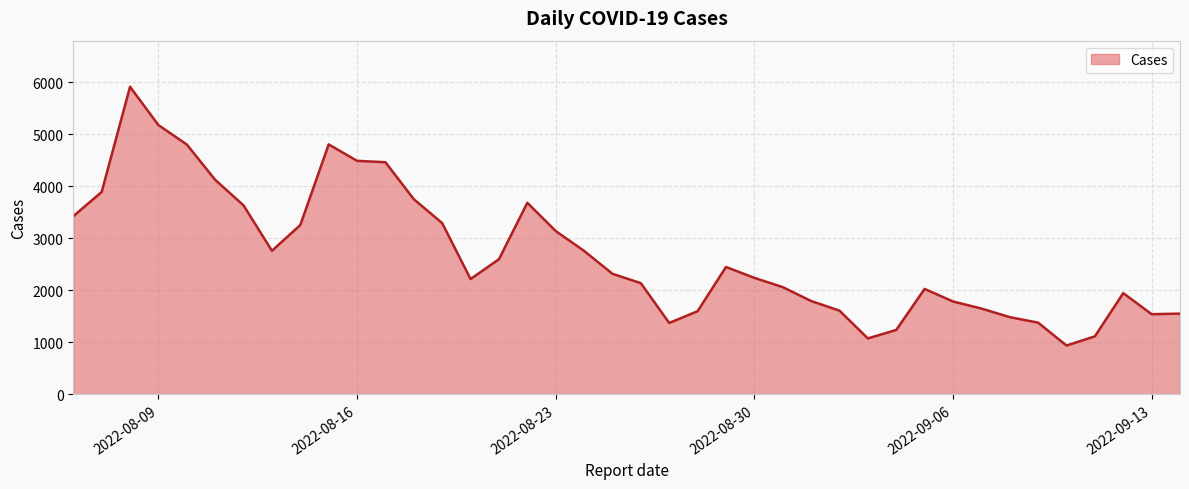

What is the minimum value shown in the chart?

936